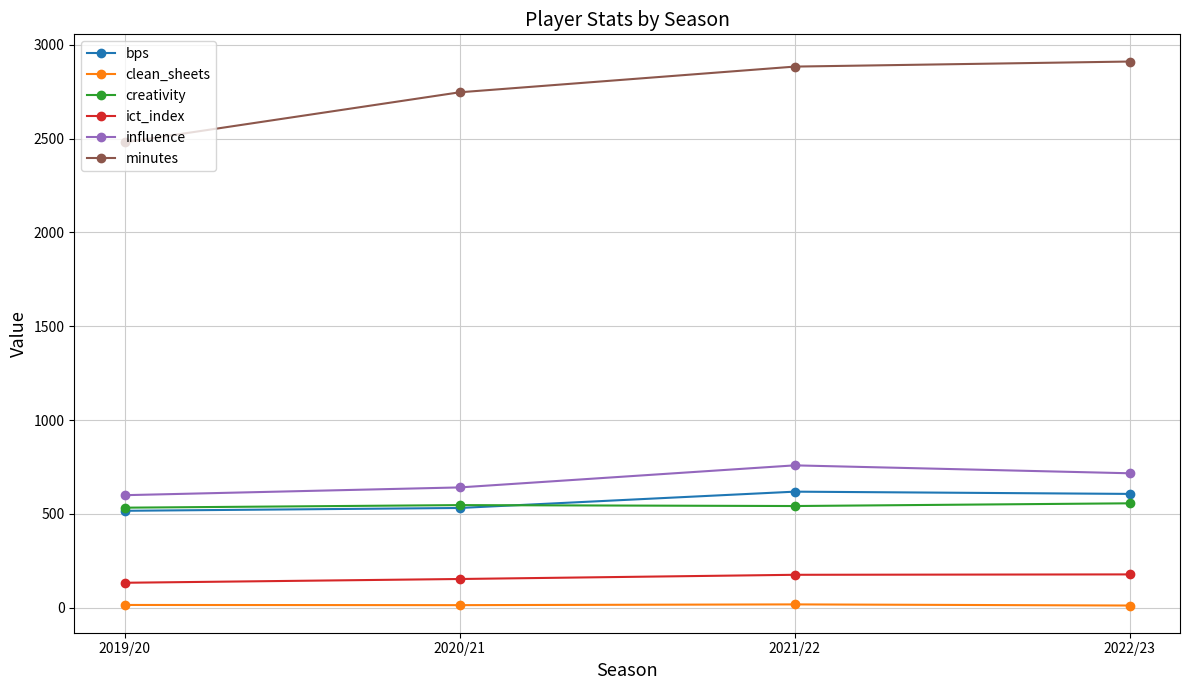

What is the value of the influence point at the 4th from the left?

716.0